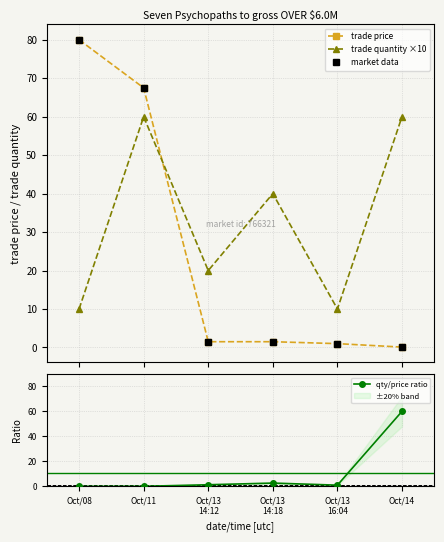

Does the chart display data point markers on the line(s)?

Yes